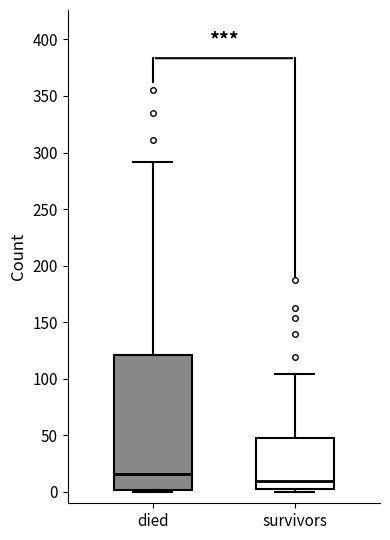

Reading left to right, transcribe this box plot: for each box, give where its median line is, the range the box spans, and where its two whiskers end, as read against the y-axis. The values are not printed on the chart, so give them approximately, as read against the axis.

died: median 15, box 0 to 120, whiskers 0 to 290
survivors: median 10, box 5 to 50, whiskers 0 to 105